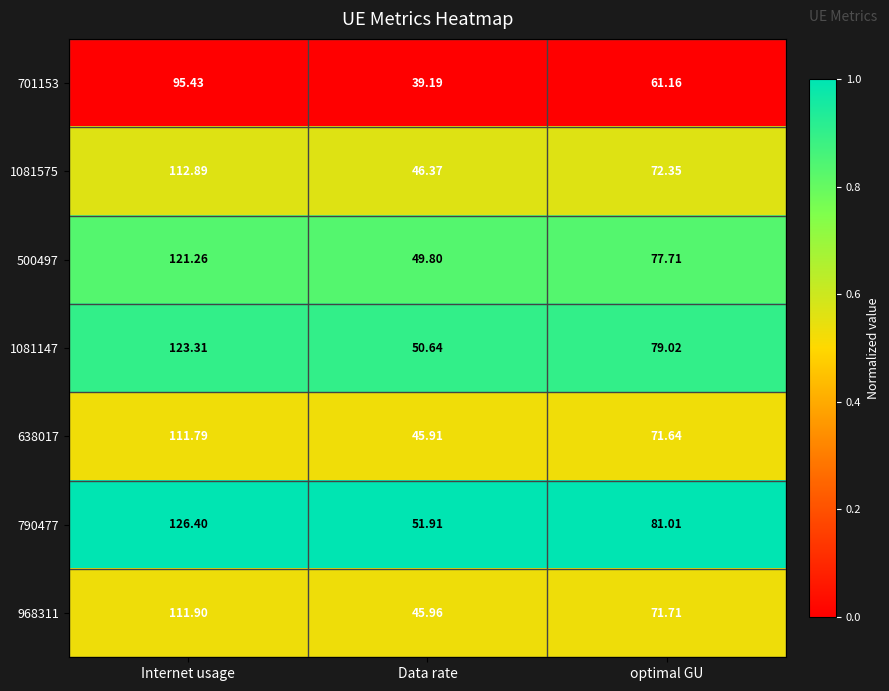

Which series has the largest total across all categories?

790477